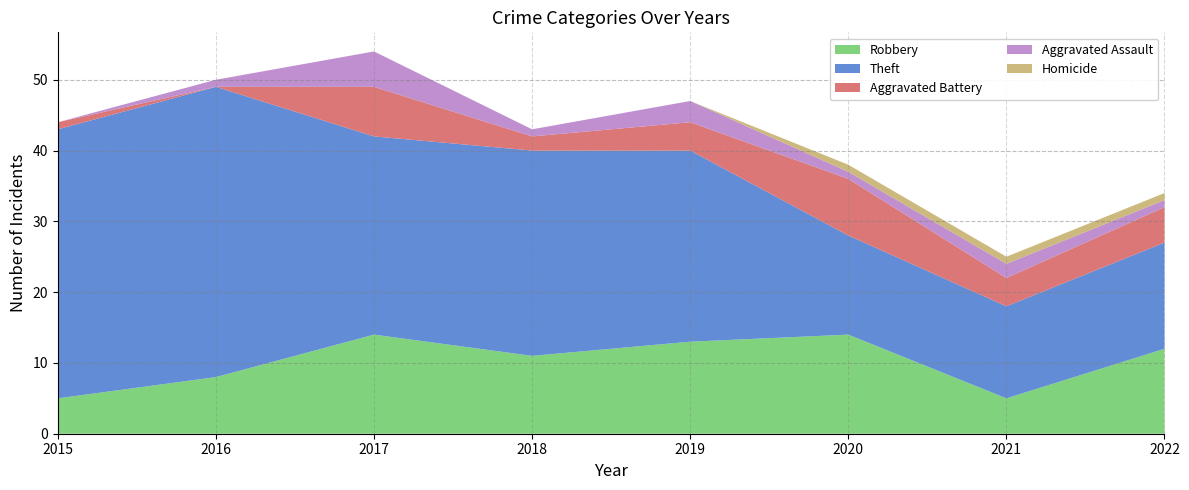

Reading left to right, list all the values displayed in this chart.

Robbery: 2015=5	2016=8	2017=14	2018=11	2019=13	2020=14	2021=5	2022=12
Theft: 2015=38	2016=41	2017=28	2018=29	2019=27	2020=14	2021=13	2022=15
Aggravated Battery: 2015=1	2016=0	2017=7	2018=2	2019=4	2020=8	2021=4	2022=5
Aggravated Assault: 2015=0	2016=1	2017=5	2018=1	2019=3	2020=1	2021=2	2022=1
Homicide: 2015=0	2016=0	2017=0	2018=0	2019=0	2020=1	2021=1	2022=1